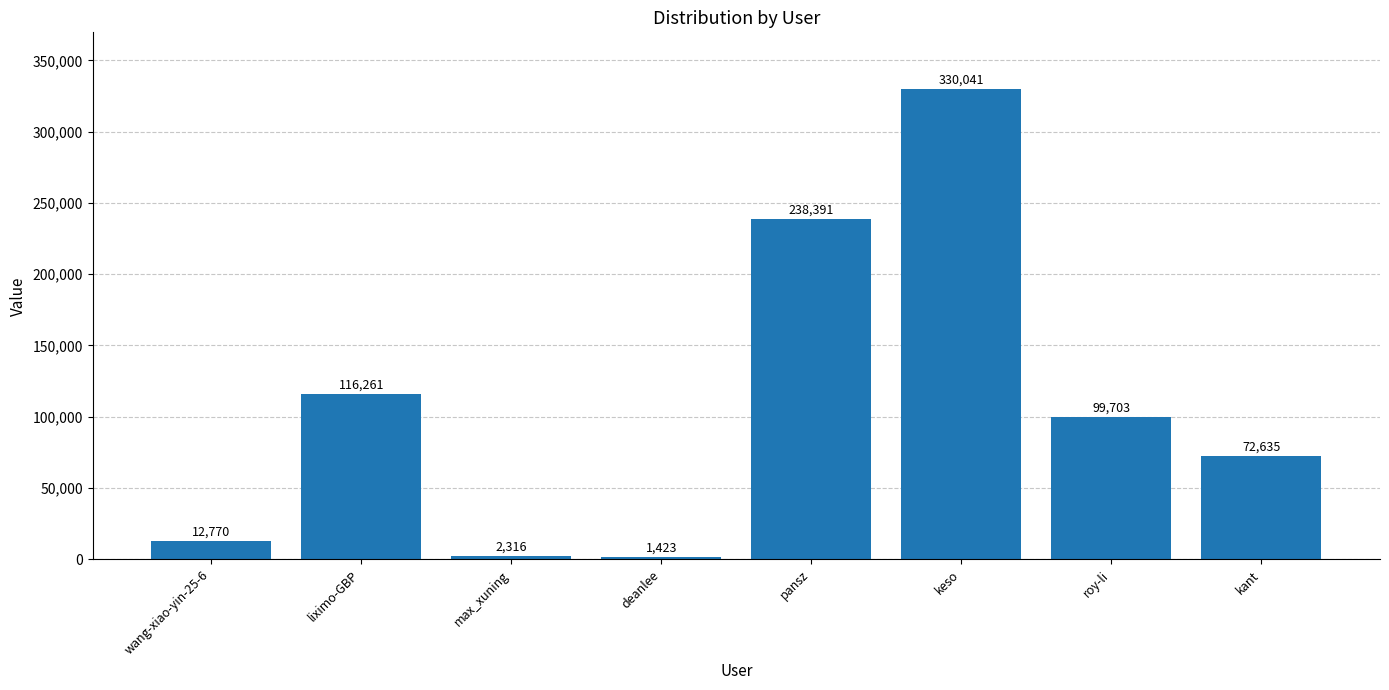

What is the ratio of the value at max_xuning to the value at wang-xiao-yin-25-6?

0.2